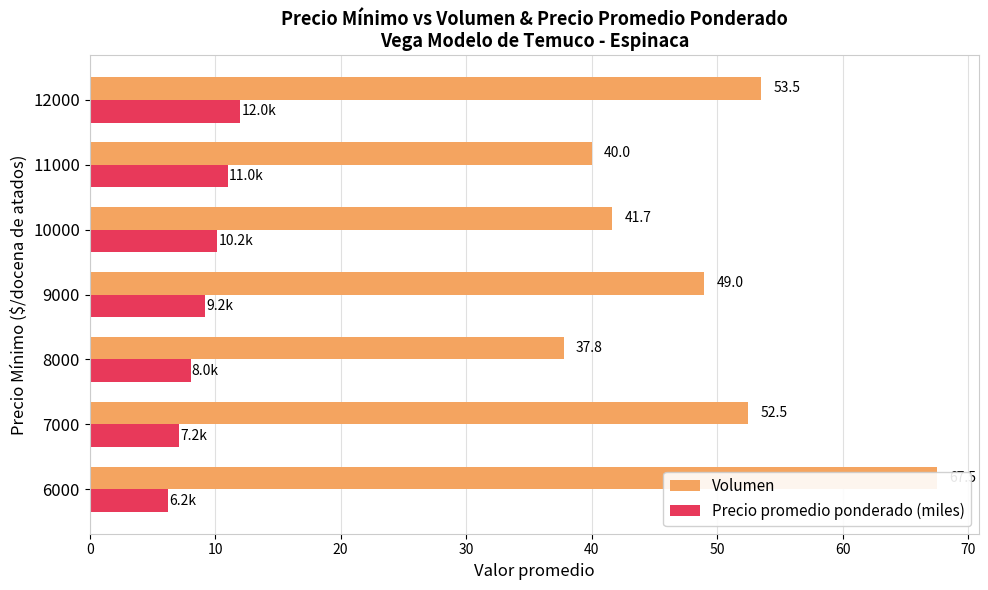

Is the value of Precio promedio ponderado (miles) at 60 greater than the value of Volumen at 10?

No